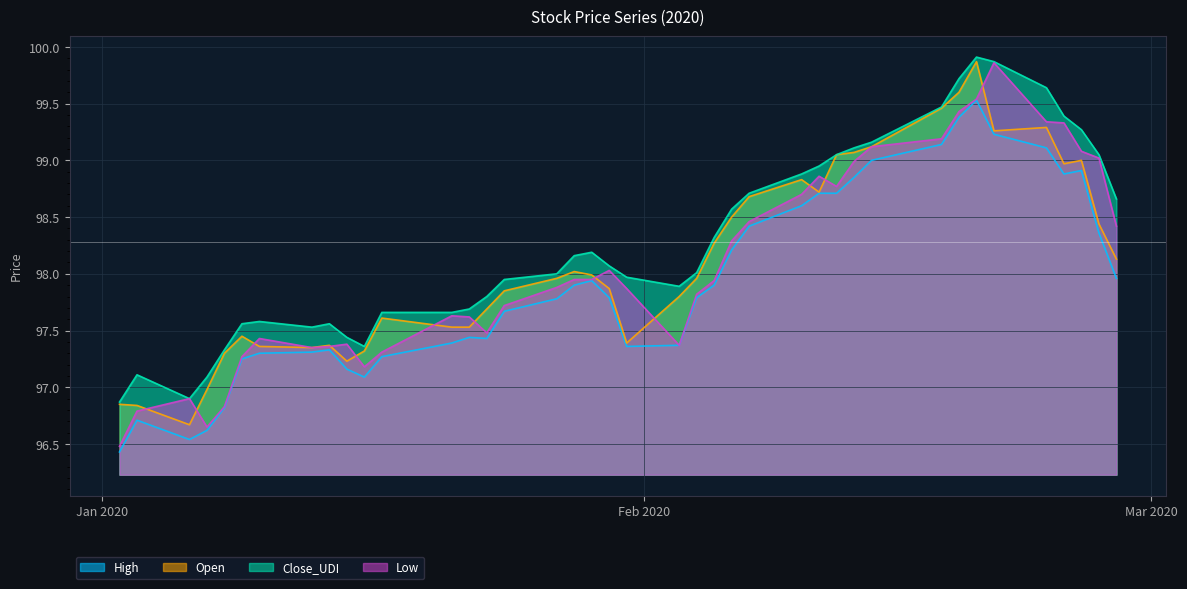

Which series has the largest total across all categories?

Close_UDI